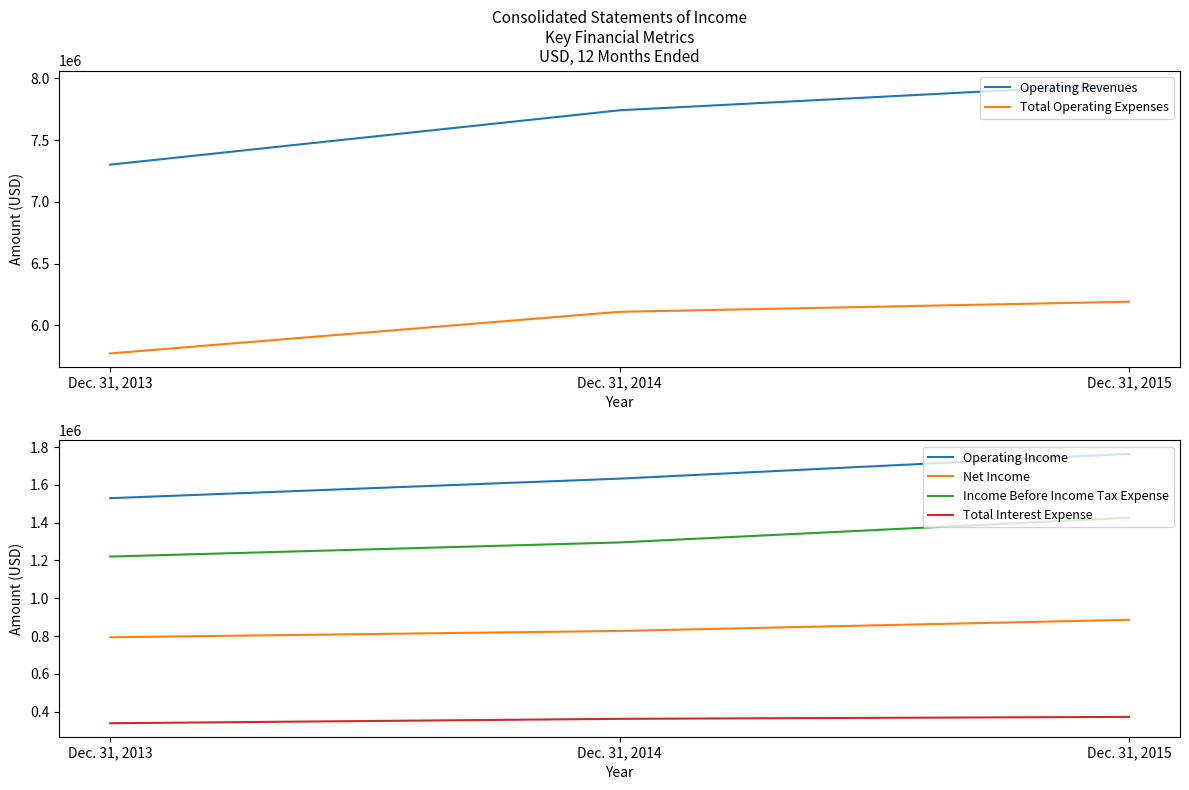

Count the number of data series in this chart.

6